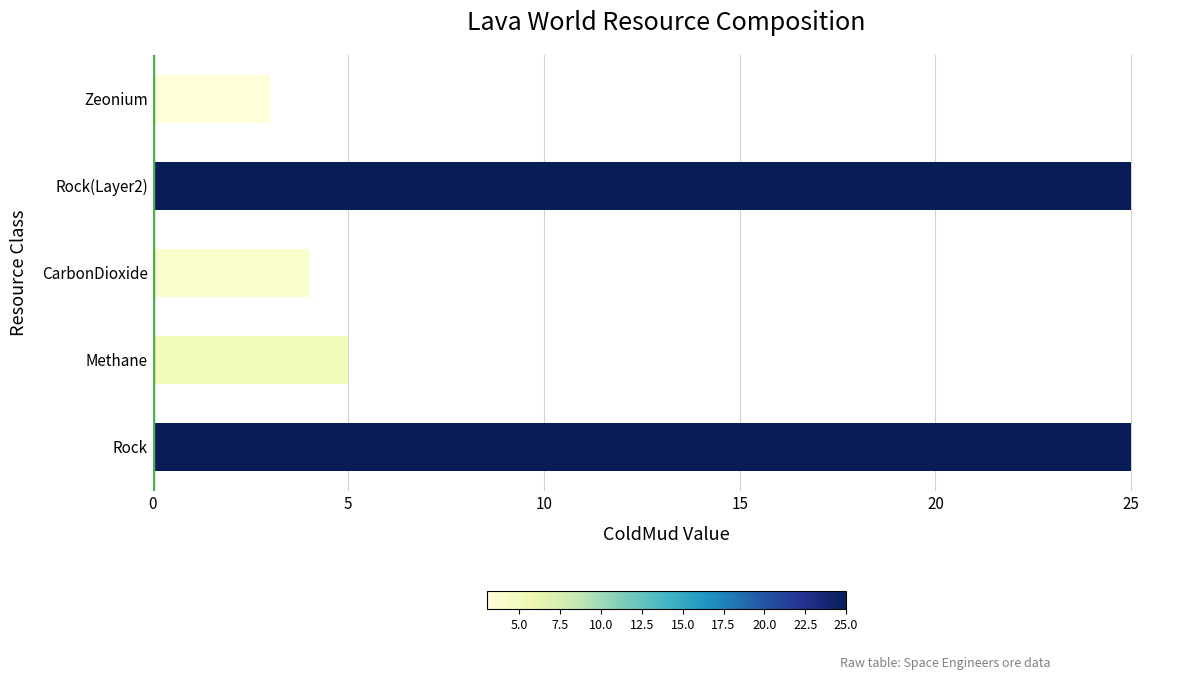

Read the value at CarbonDioxide.

4